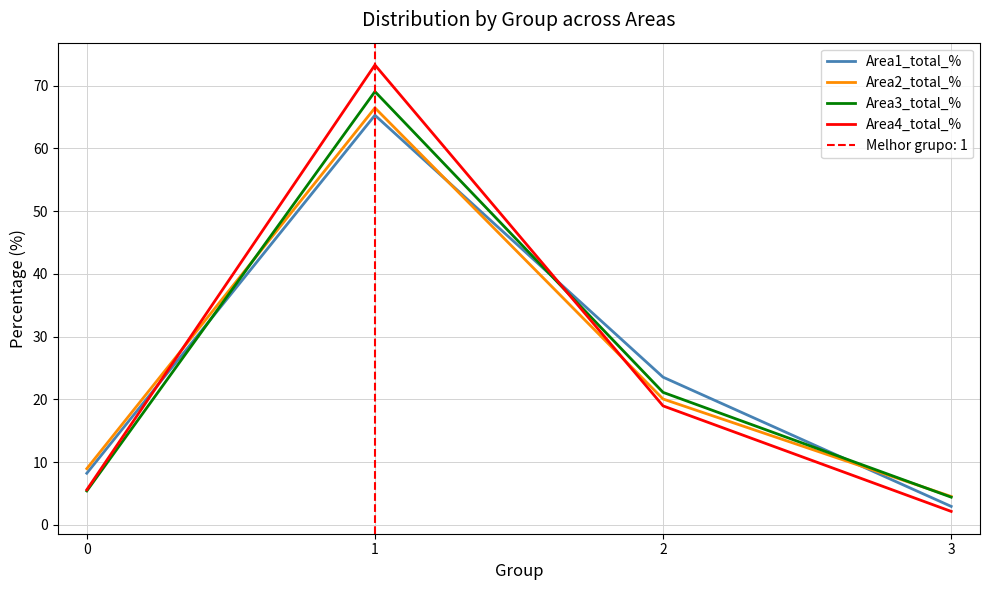

At which category does Area2_total_% reach its first local peak?

1